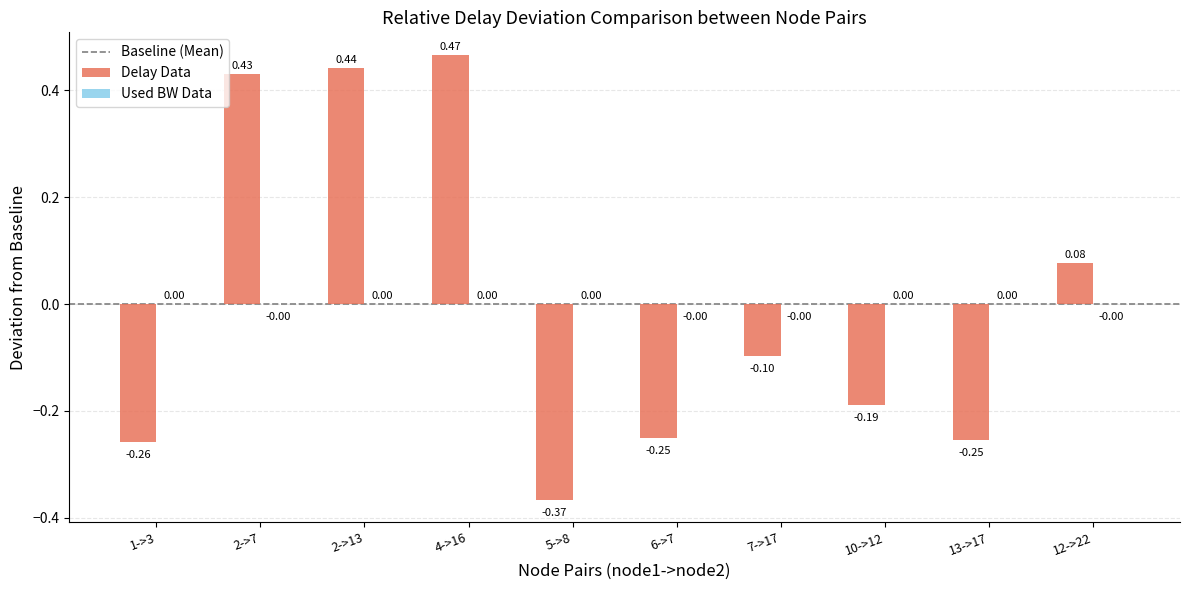

At which category is the sum across all series the highest?

4->16